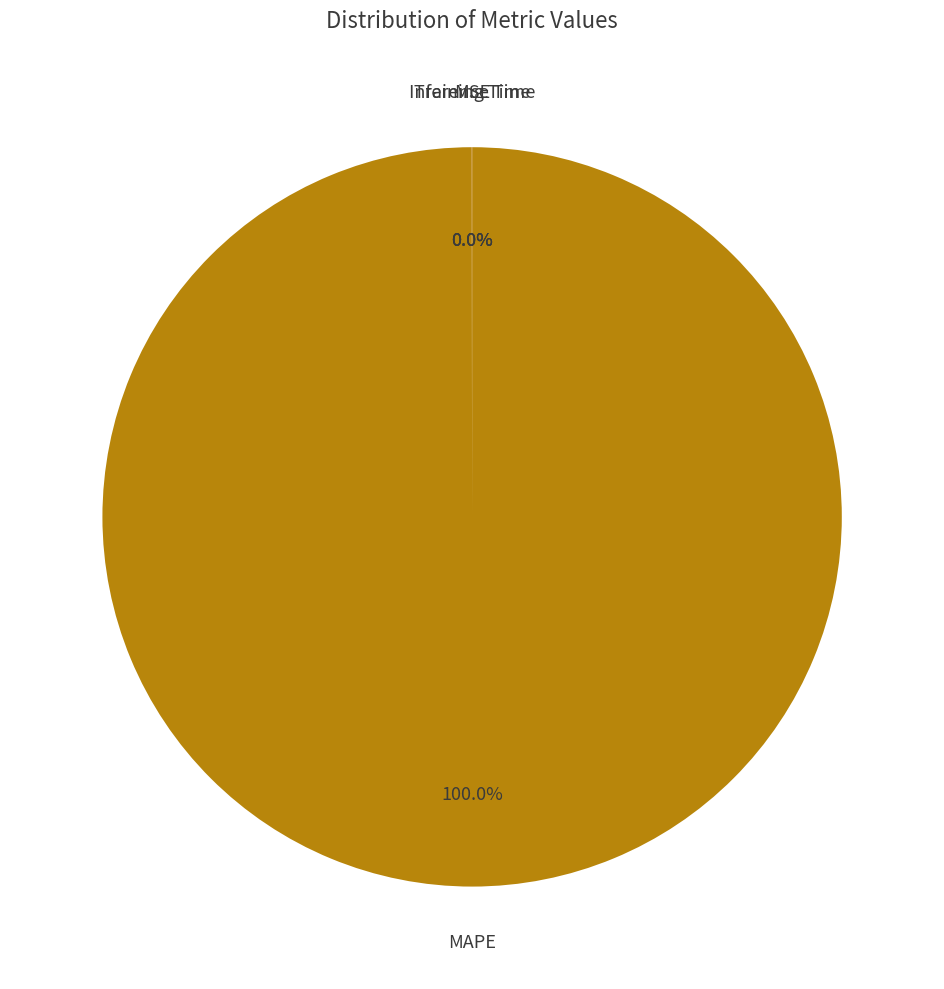

Is MAPE the majority of the pie?

Yes